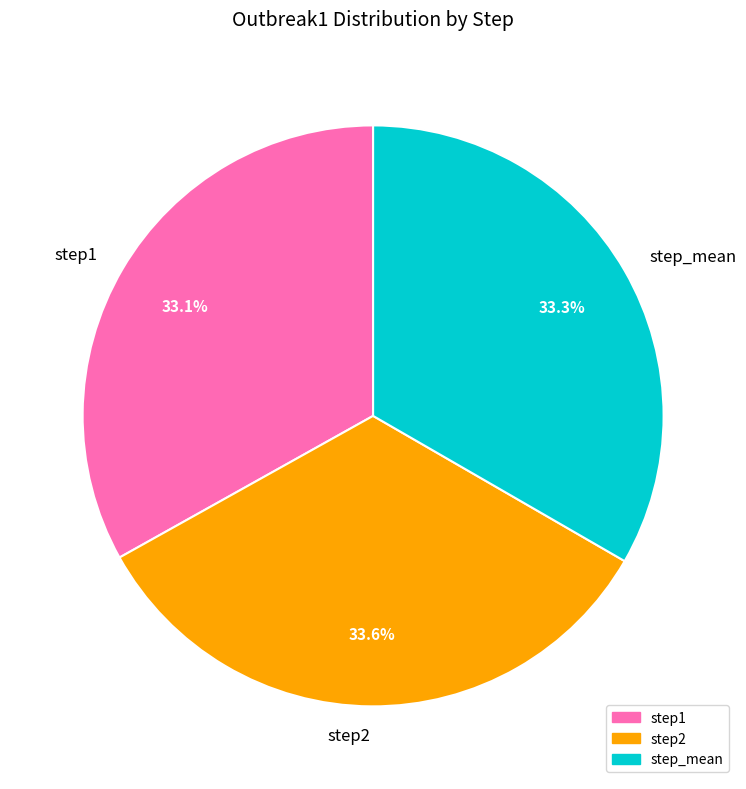

The step_mean slice represents 28% of the pie. True or false?

False